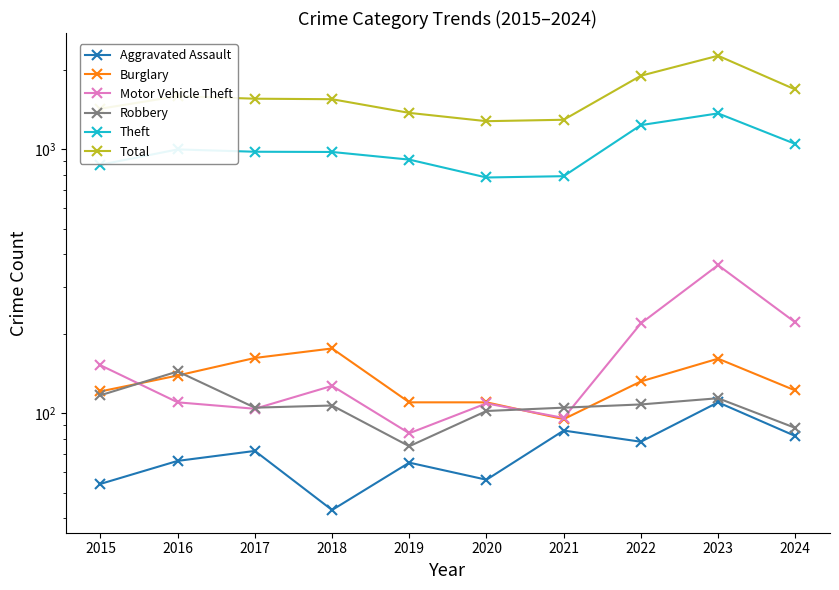

Is it true that Total equals 622 at 2022?

False